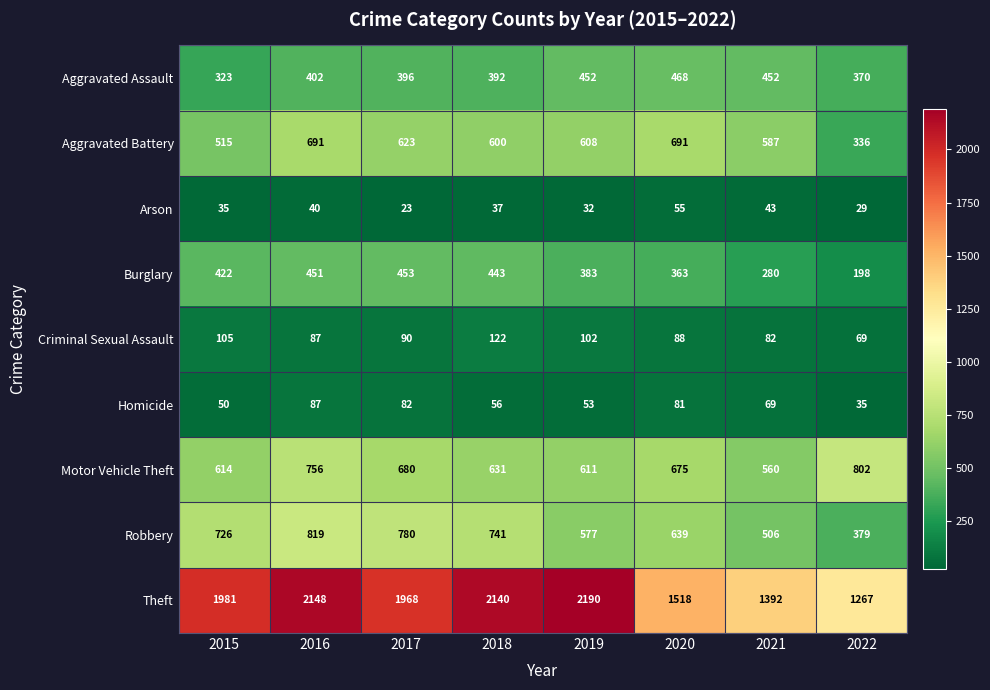

Which series has the largest total across all categories?

Theft